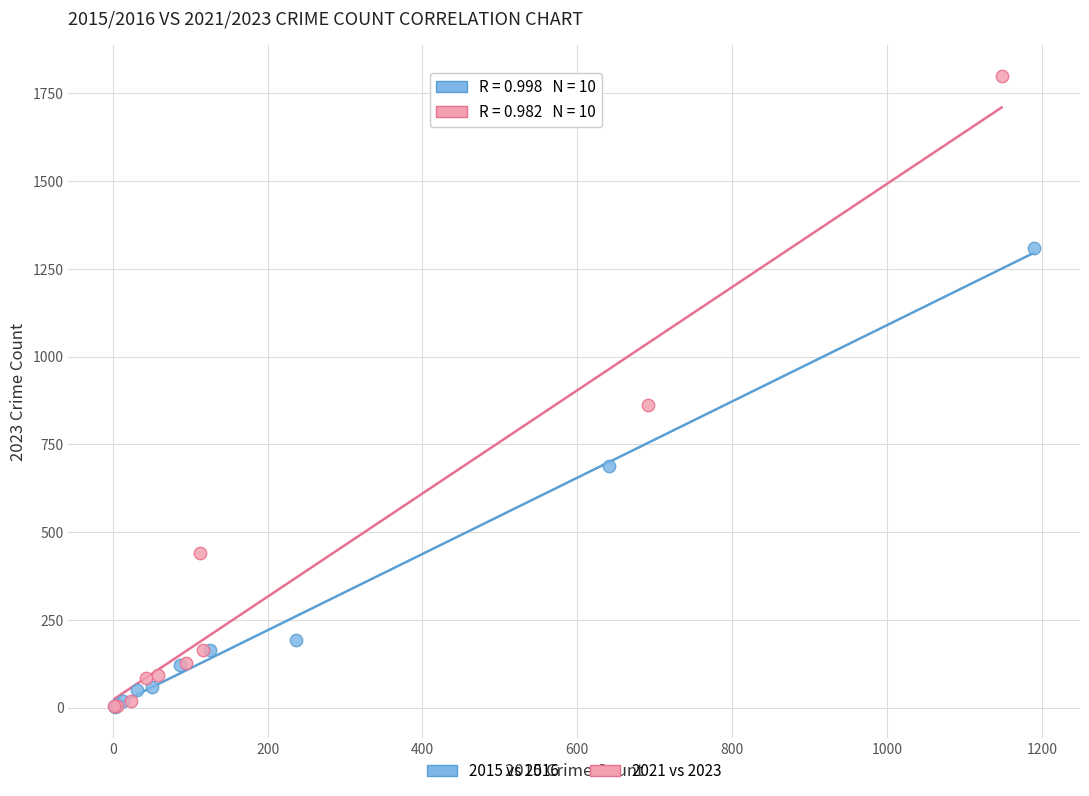

Which series reaches the maximum Y coordinate?

2021 vs 2023